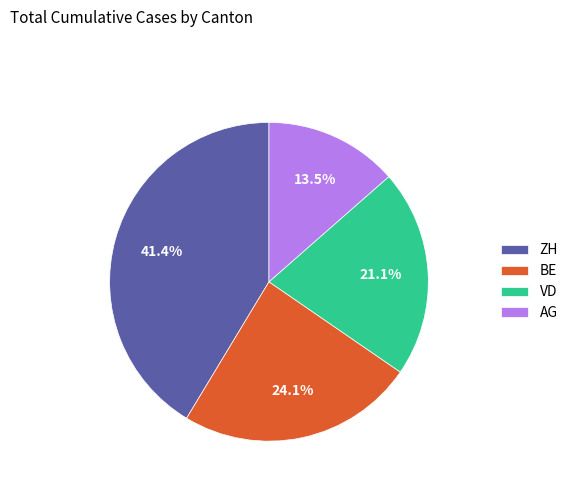

Which category has the biggest portion of the pie?

ZH